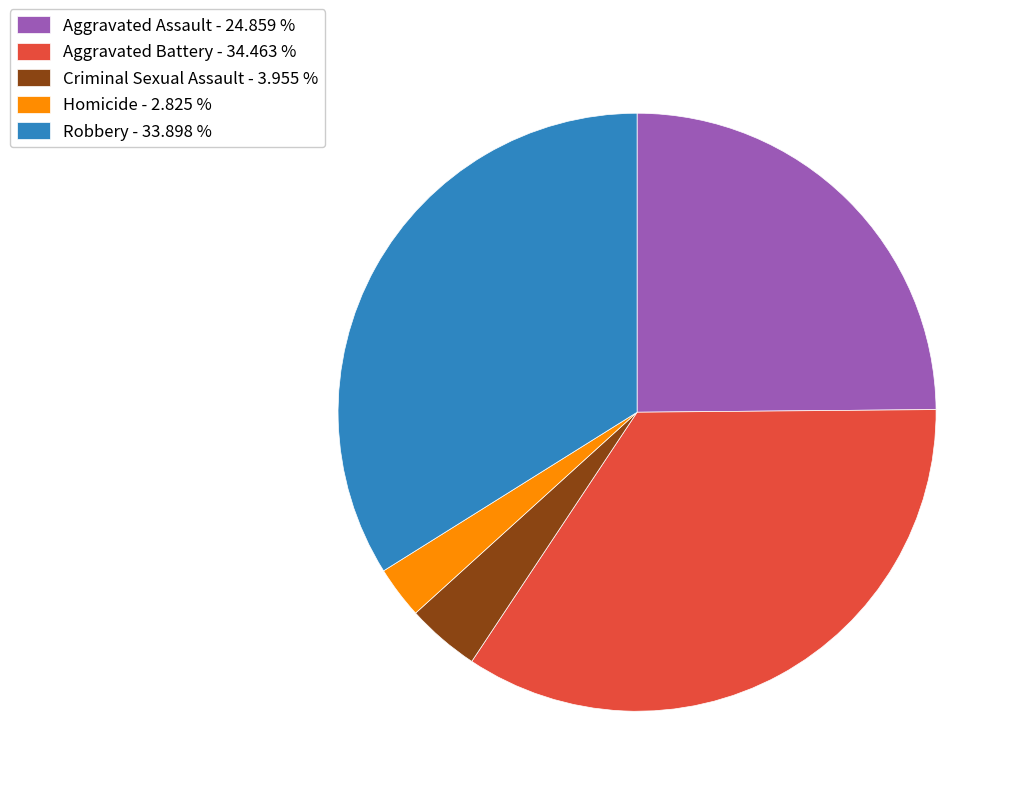

Which slice is the smallest?

Homicide